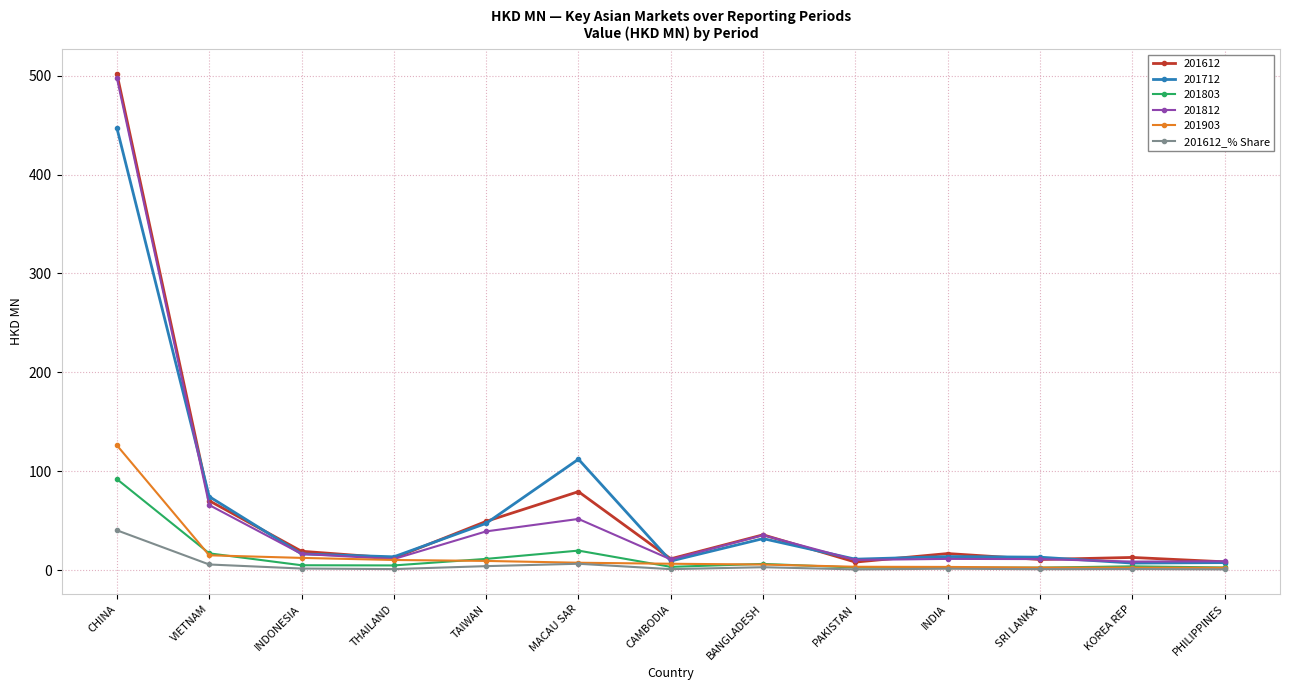

At which category is the sum across all series the highest?

CHINA